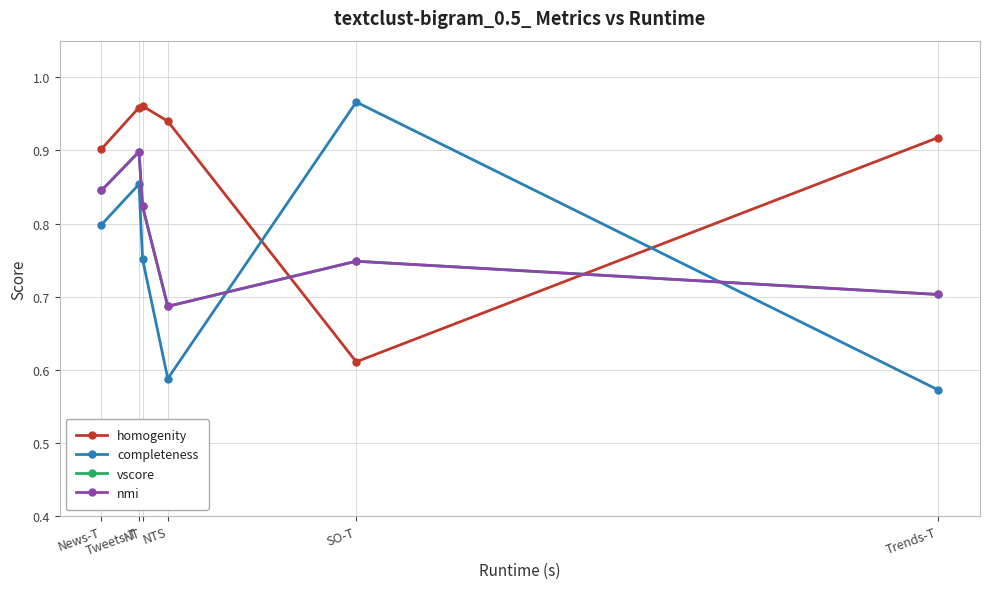

Between SO-T and Trends-T, which series saw the biggest shift?

completeness